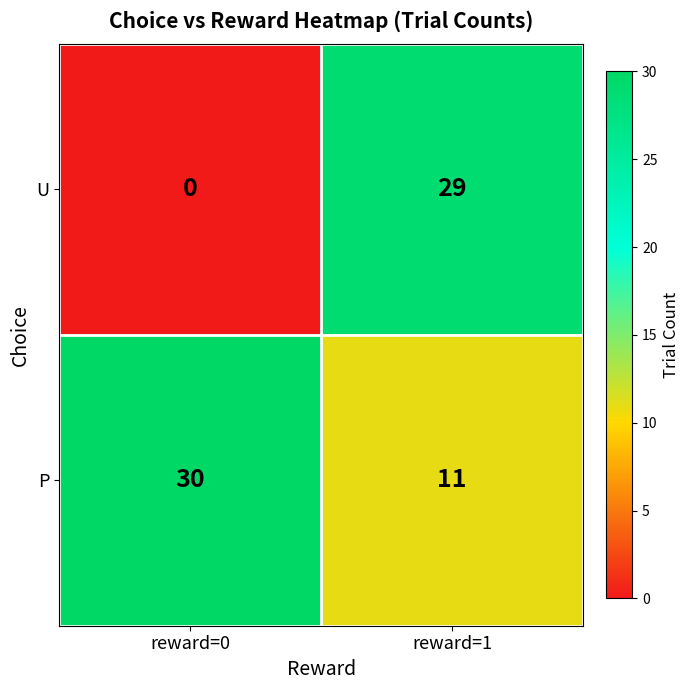

Reading left to right, what are all the values shown in this chart?

U: 0	29
P: 30	11